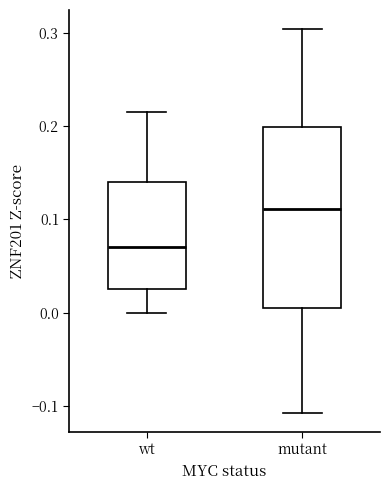

Reading left to right, transcribe this box plot: for each box, give where its median line is, the range the box spans, and where its two whiskers end, as read against the y-axis. The values are not printed on the chart, so give them approximately, as read against the axis.

wt: median 0.07, box 0.03 to 0.14, whiskers 0.00 to 0.22
mutant: median 0.11, box 0.00 to 0.20, whiskers -0.11 to 0.30